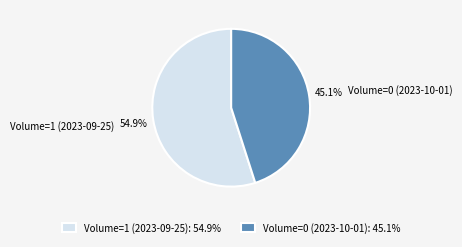

Does Volume=0 (2023-10-01) account for over 50% of the chart?

No